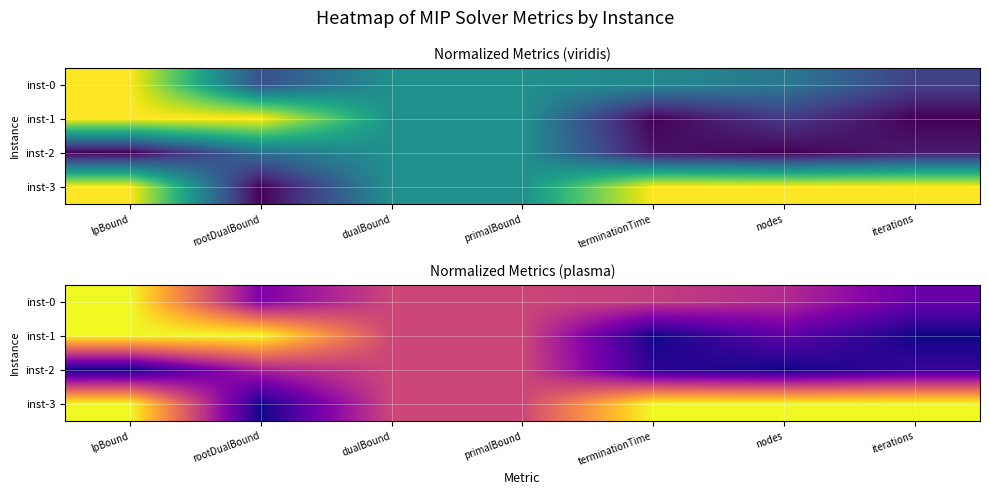

List the labels in order of inst-3 value, smallest first.

rootDualBound, dualBound, primalBound, lpBound, terminationTime, nodes, iterations